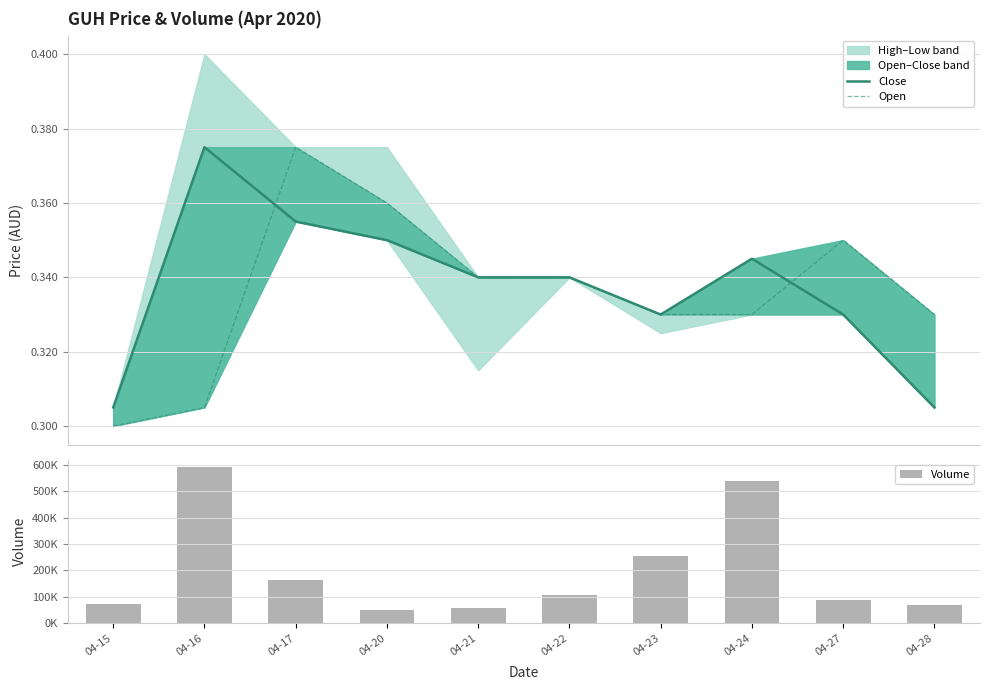

At how many categories does at least one series exceed 357111?

2